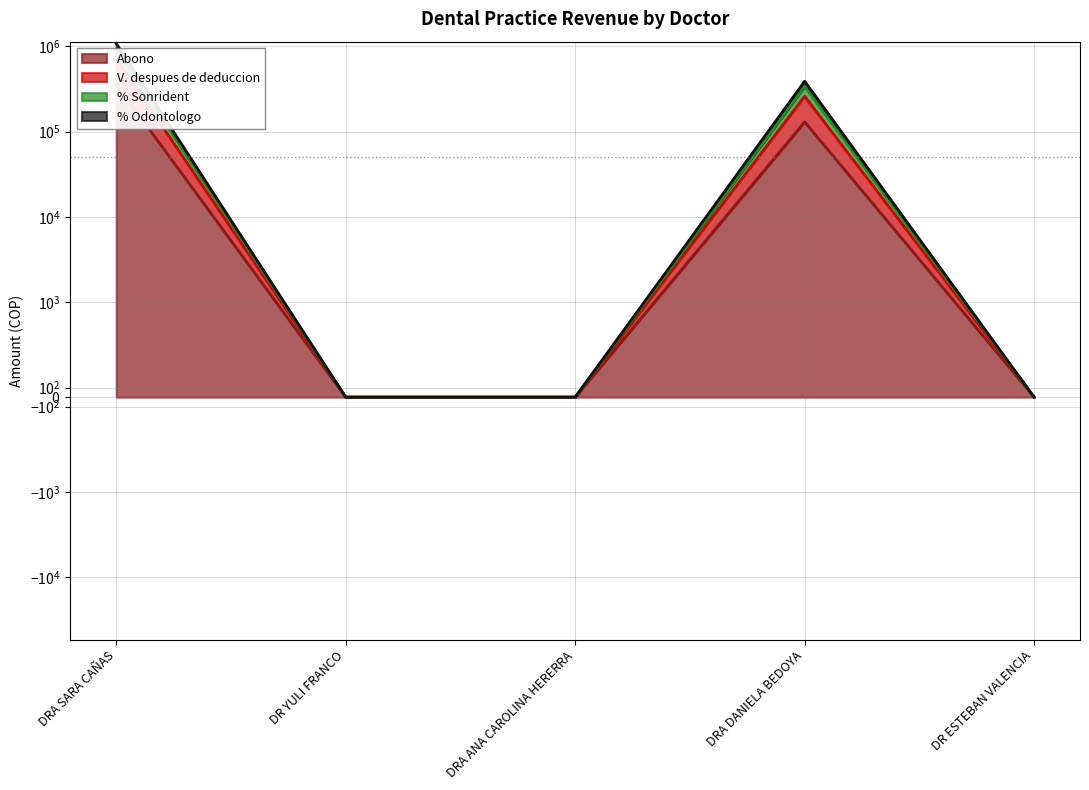

Rank the categories by V. despues de deduccion value from lowest to highest.

DR YULI FRANCO, DRA ANA CAROLINA HERERRA, DR ESTEBAN VALENCIA, DRA DANIELA BEDOYA, DRA SARA CAÑAS